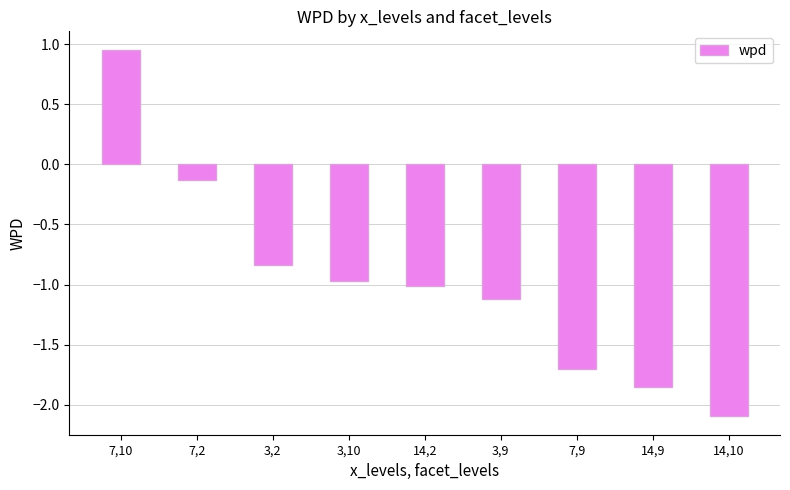

Read the value at 3,10.

-1.0